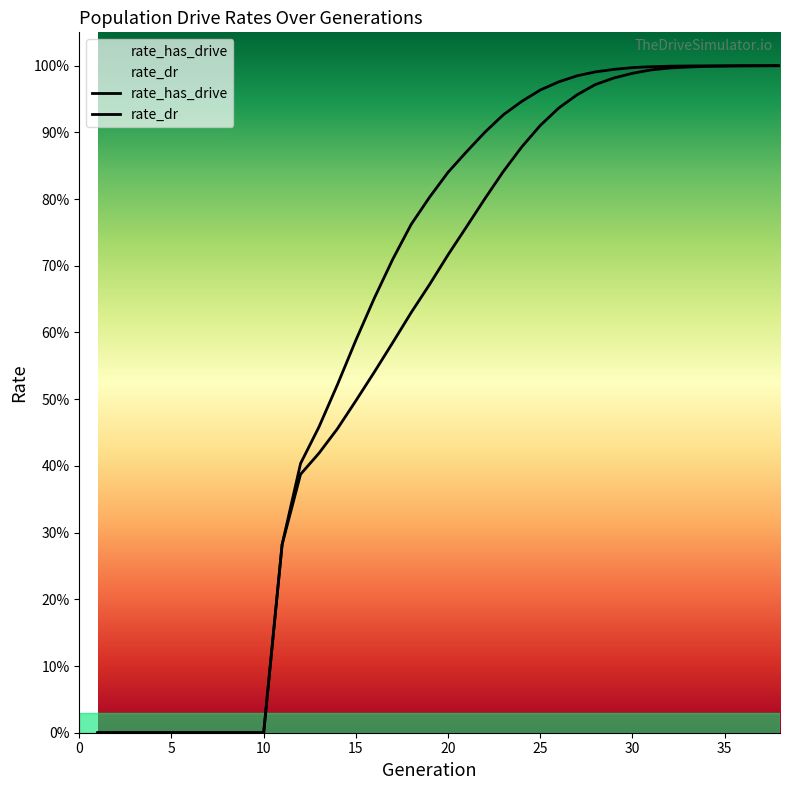

What is the difference between the second highest and second lowest values in the rate_dr series?

1.0